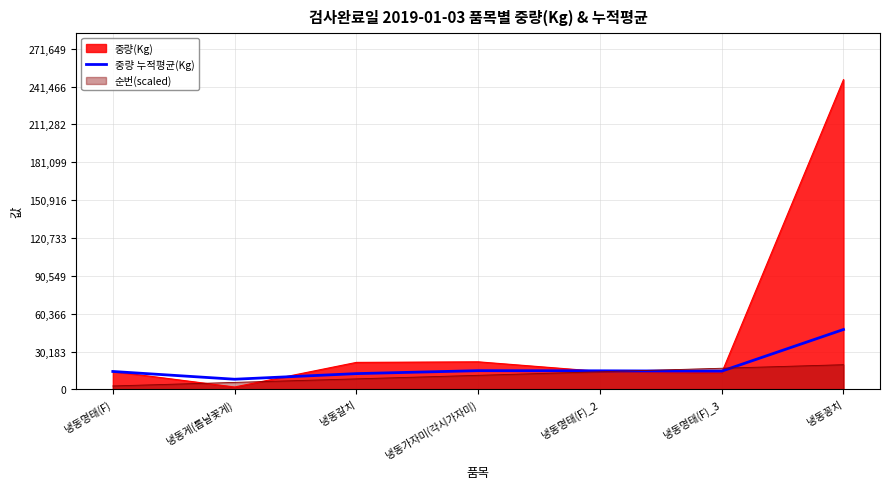

The value at 냉동명태(F)_3 is 7307.4. True or false?

False